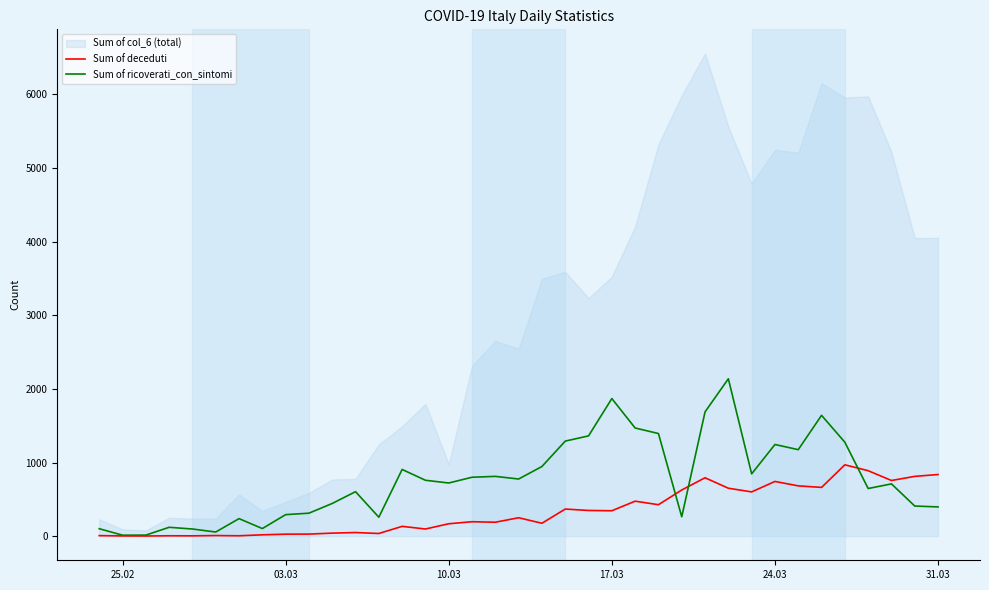

What is the maximum value for Sum of deceduti?

969